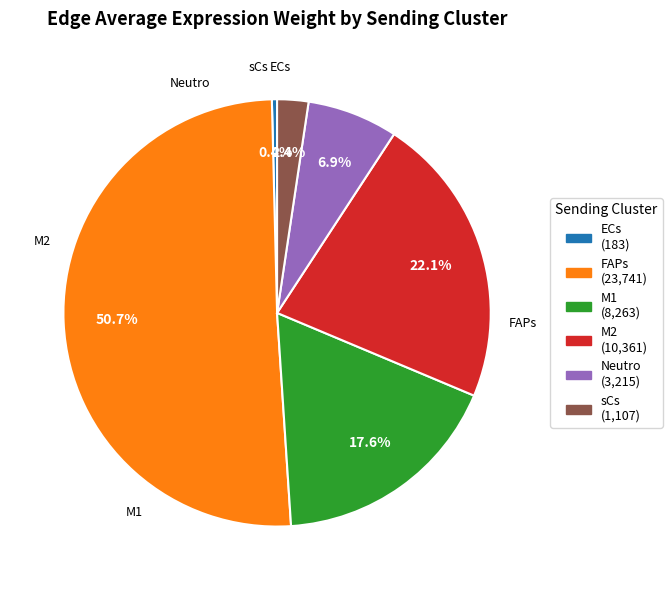

What percentage is NOT represented by M2?

77.9%